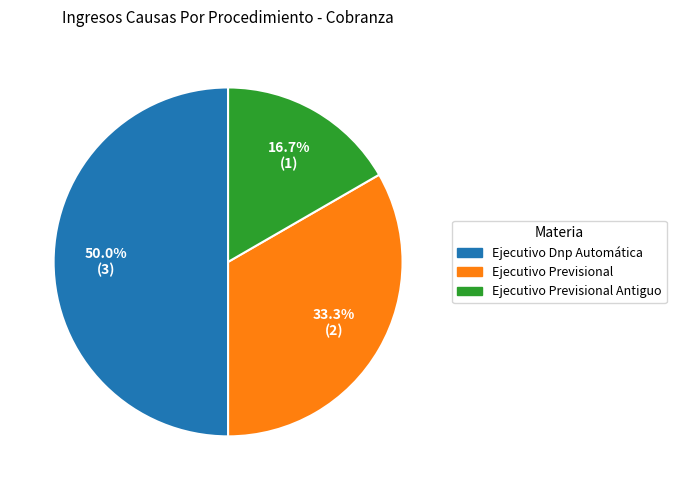

How many segments does this pie chart have?

3